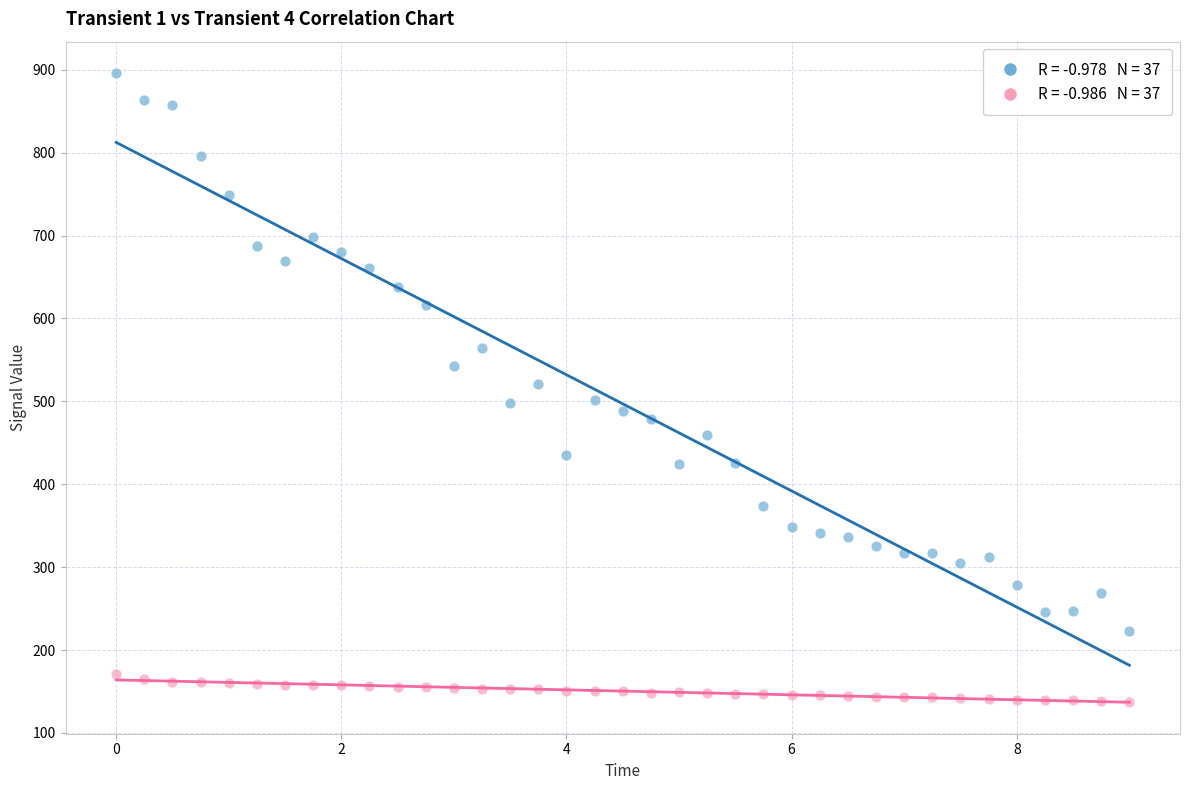

Across all data points, what is the range of Y values (max minus min)?

758.6